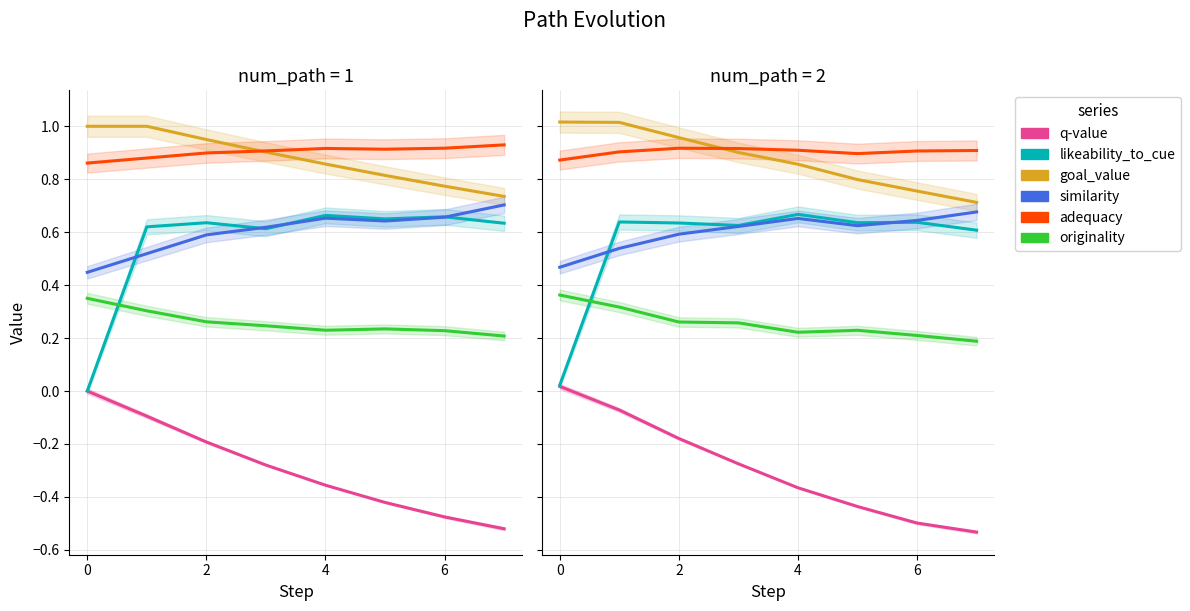

Which series has the largest total across all categories?

adequacy